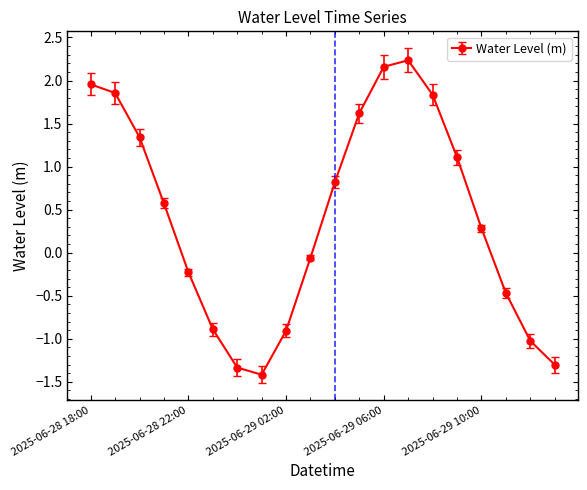

What is the maximum value shown in the chart?

2.2